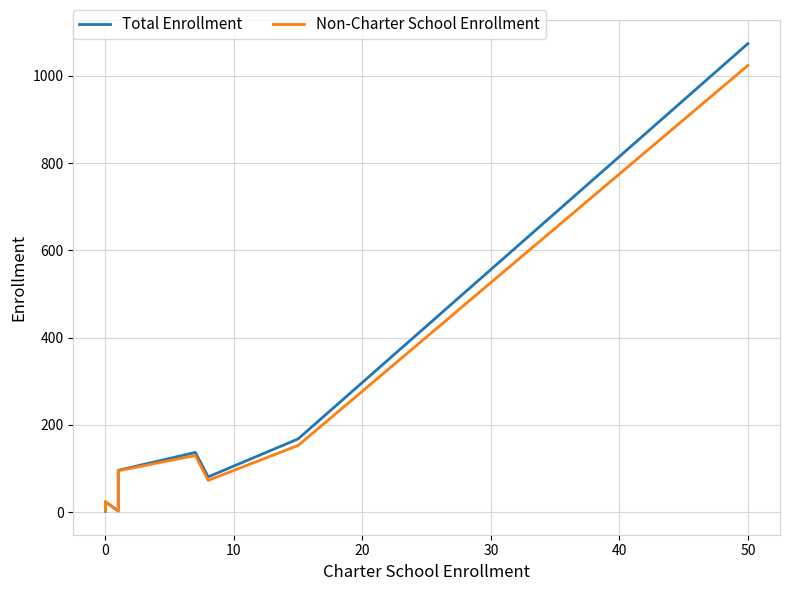

Which has a higher value, 50 or 20?

50